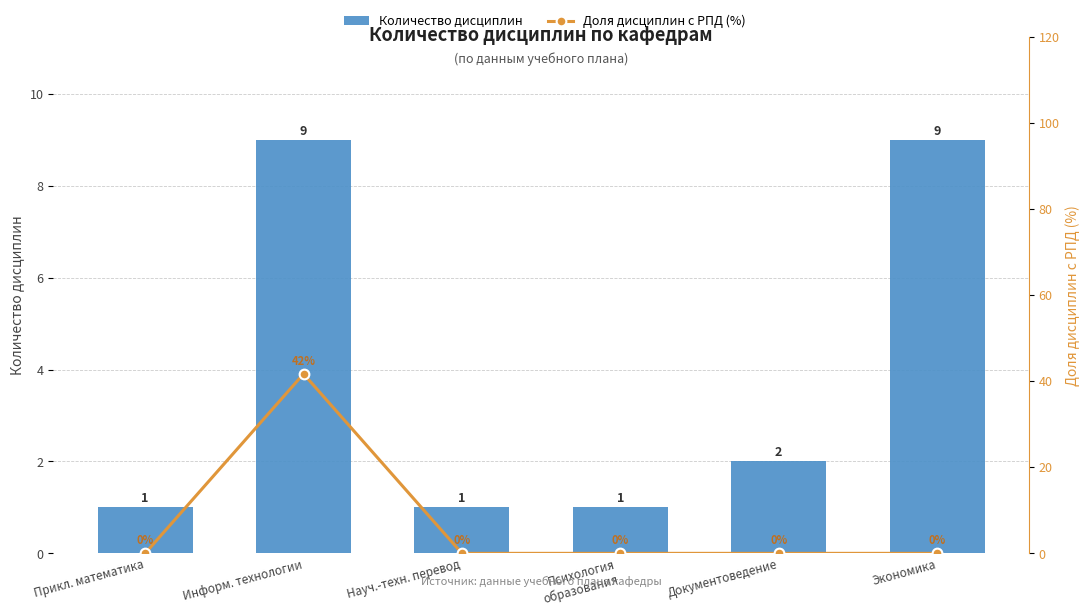

How many positive values does the Доля дисциплин с РПД (%) series have?

1